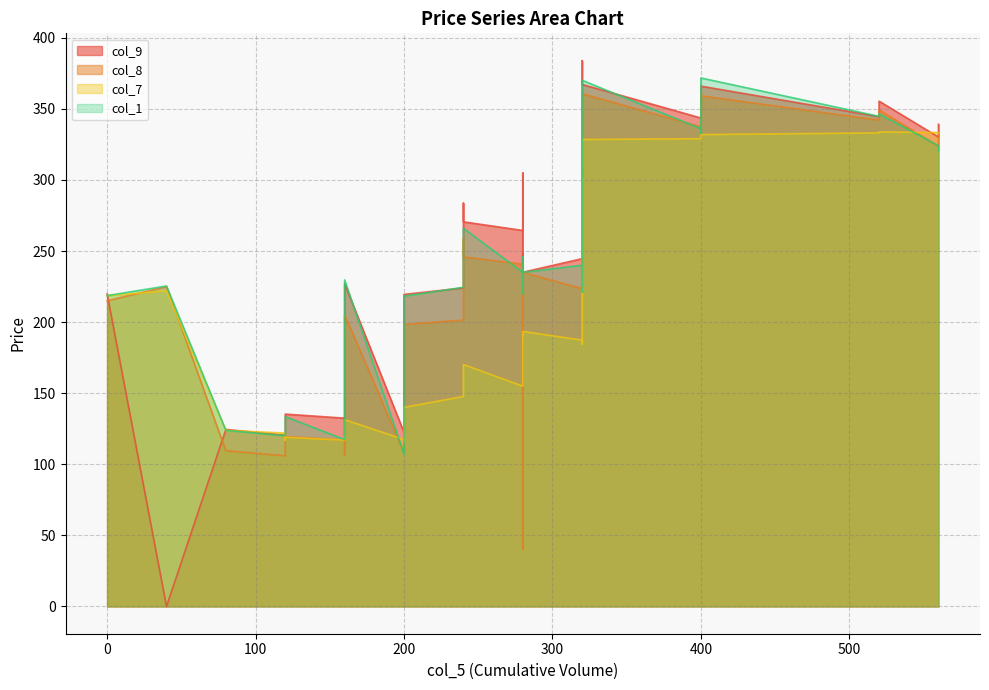

Count the number of categories in the chart.

39